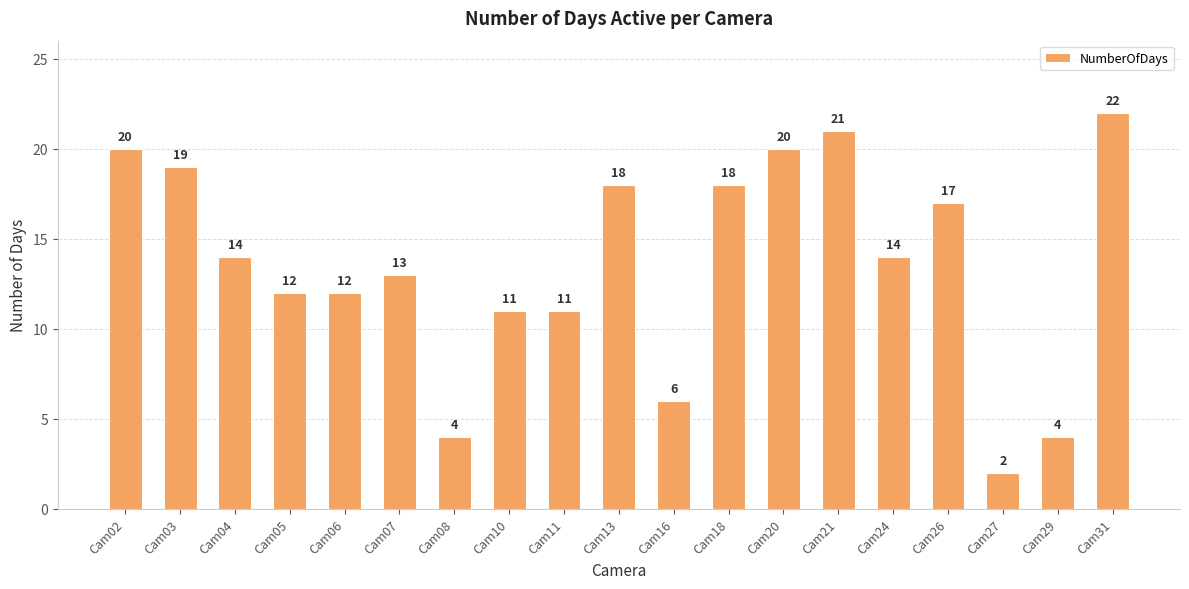

Which has a higher value, Cam27 or Cam31?

Cam31